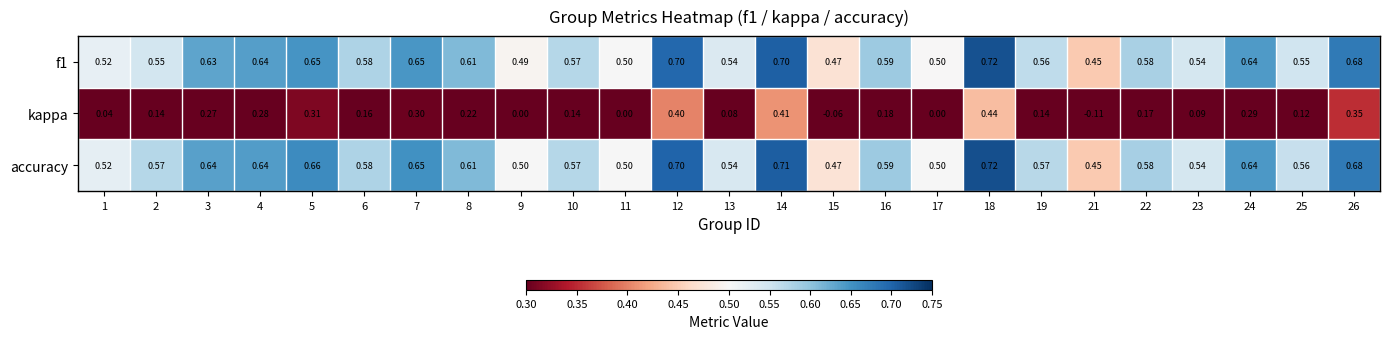

Between 13 and 23, which series saw the biggest shift?

kappa